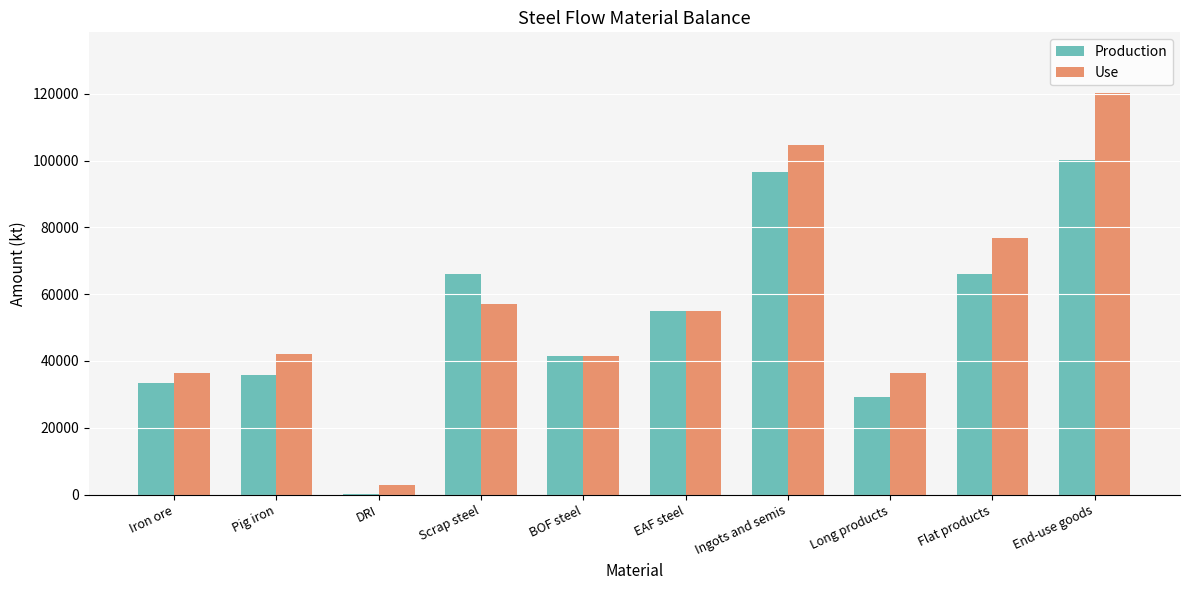

How many values in the Production series exceed 54976?

5